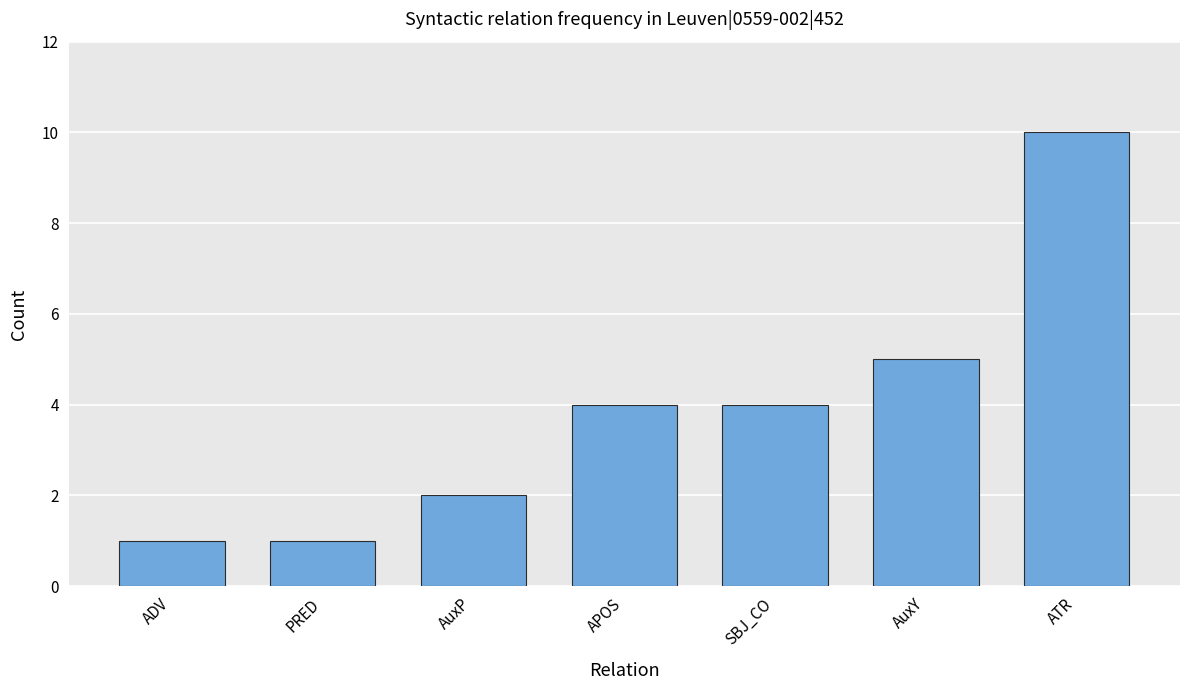

What is the difference between the maximum and minimum values?

9